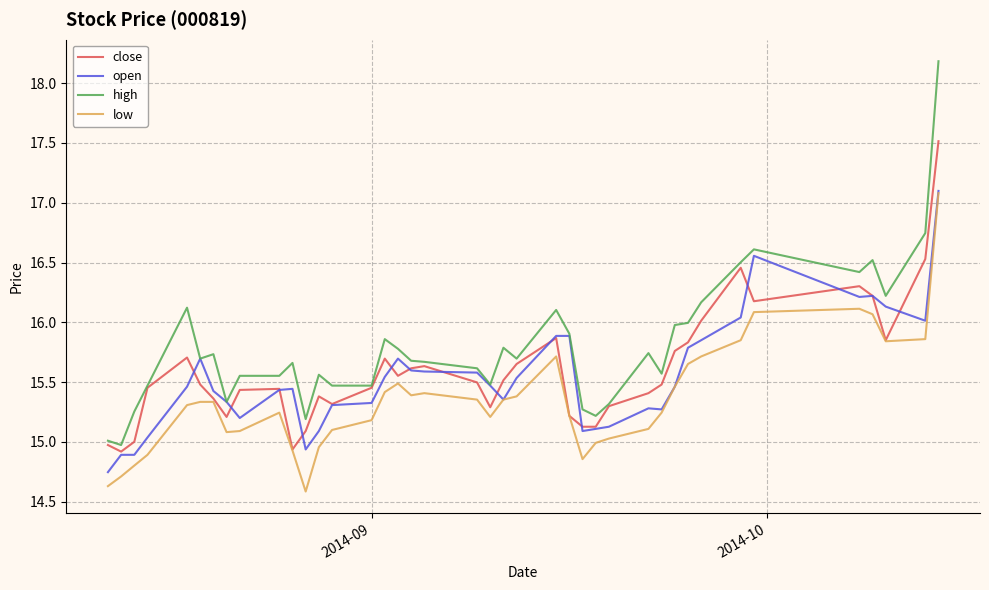

What is the minimum value shown in the chart?

14.6